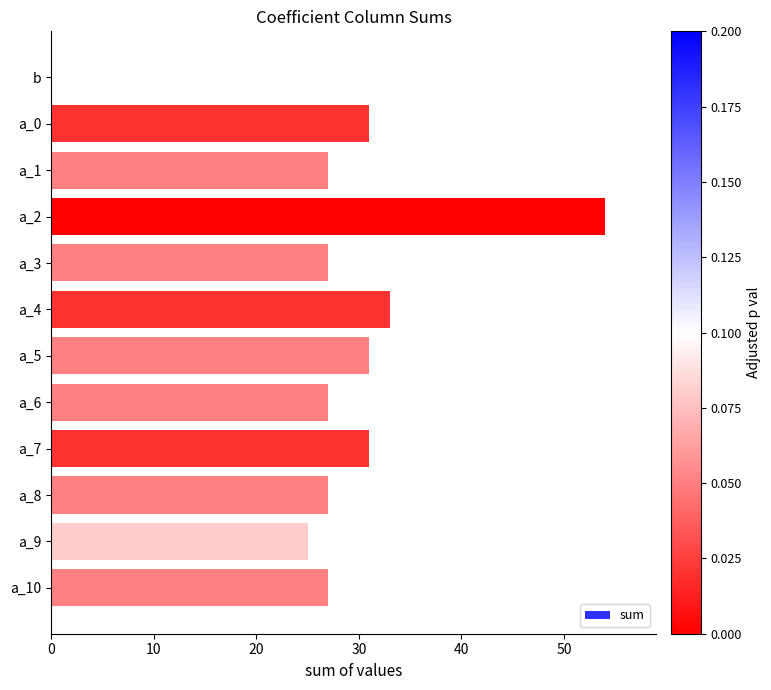

How many values are above zero?

11